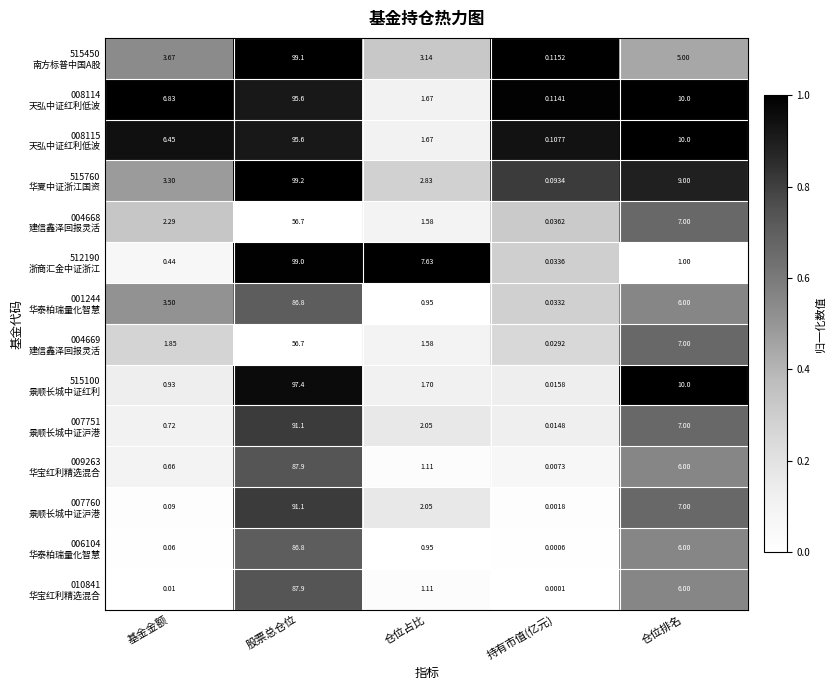

At which category is the sum across all series the highest?

股票总仓位